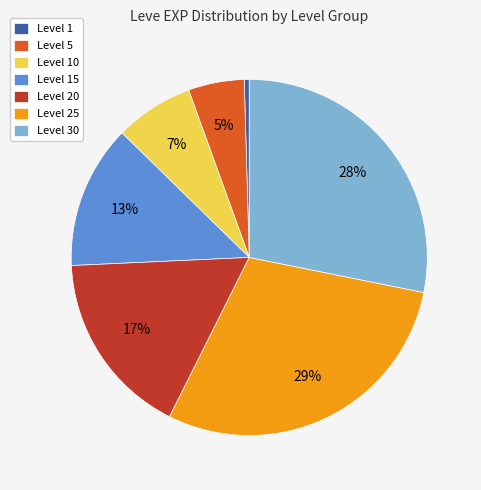

What is the ratio of the value at Level 15 to the value at Level 30?

0.5